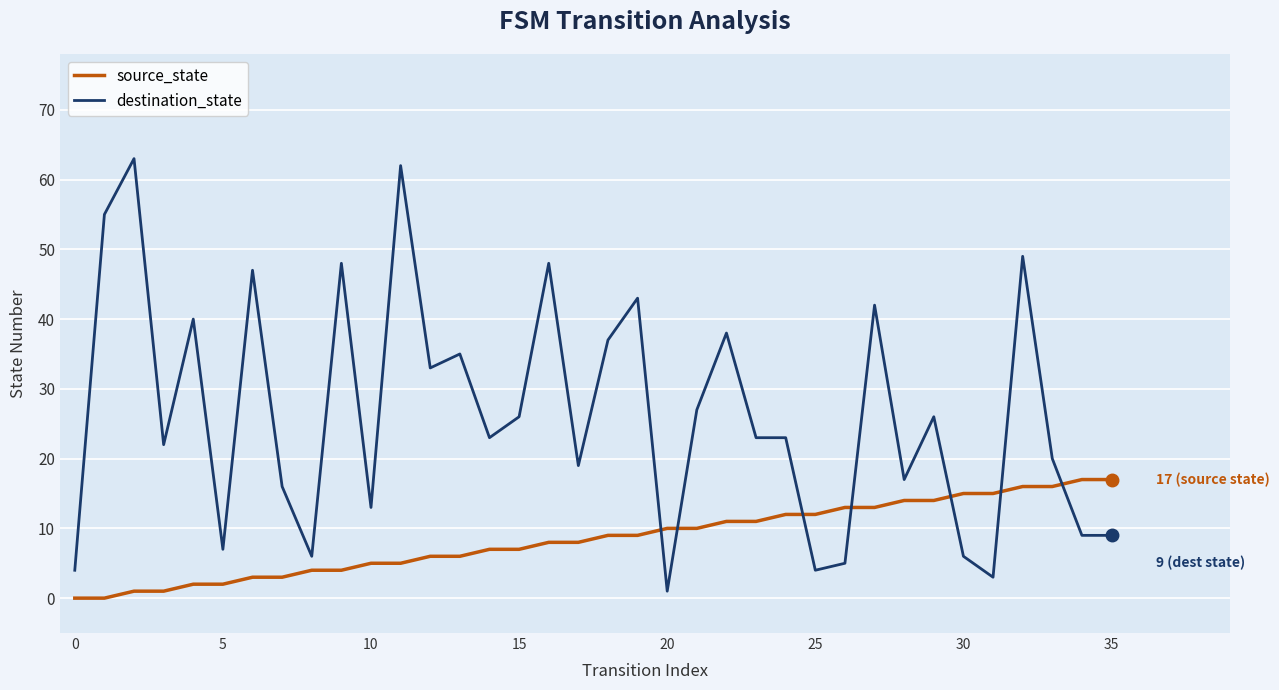

Which series has the largest total across all categories?

destination_state